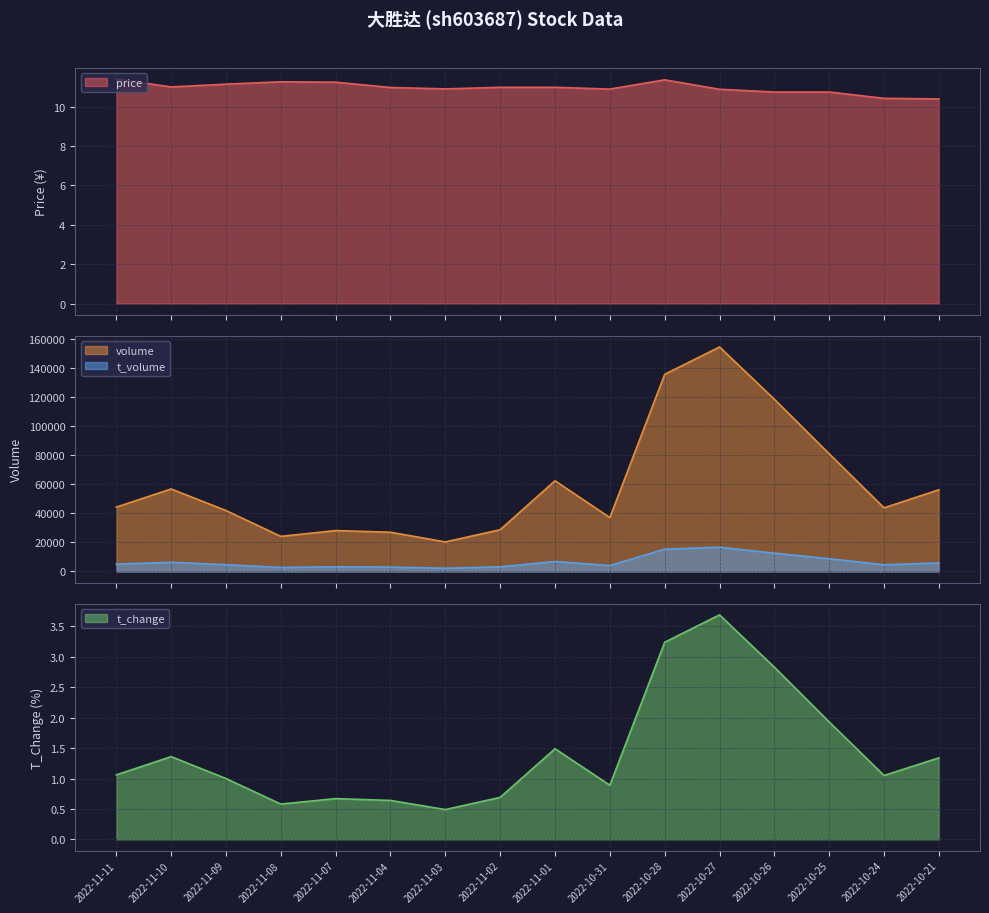

True or false: t_change and volume intersect in this chart.

False